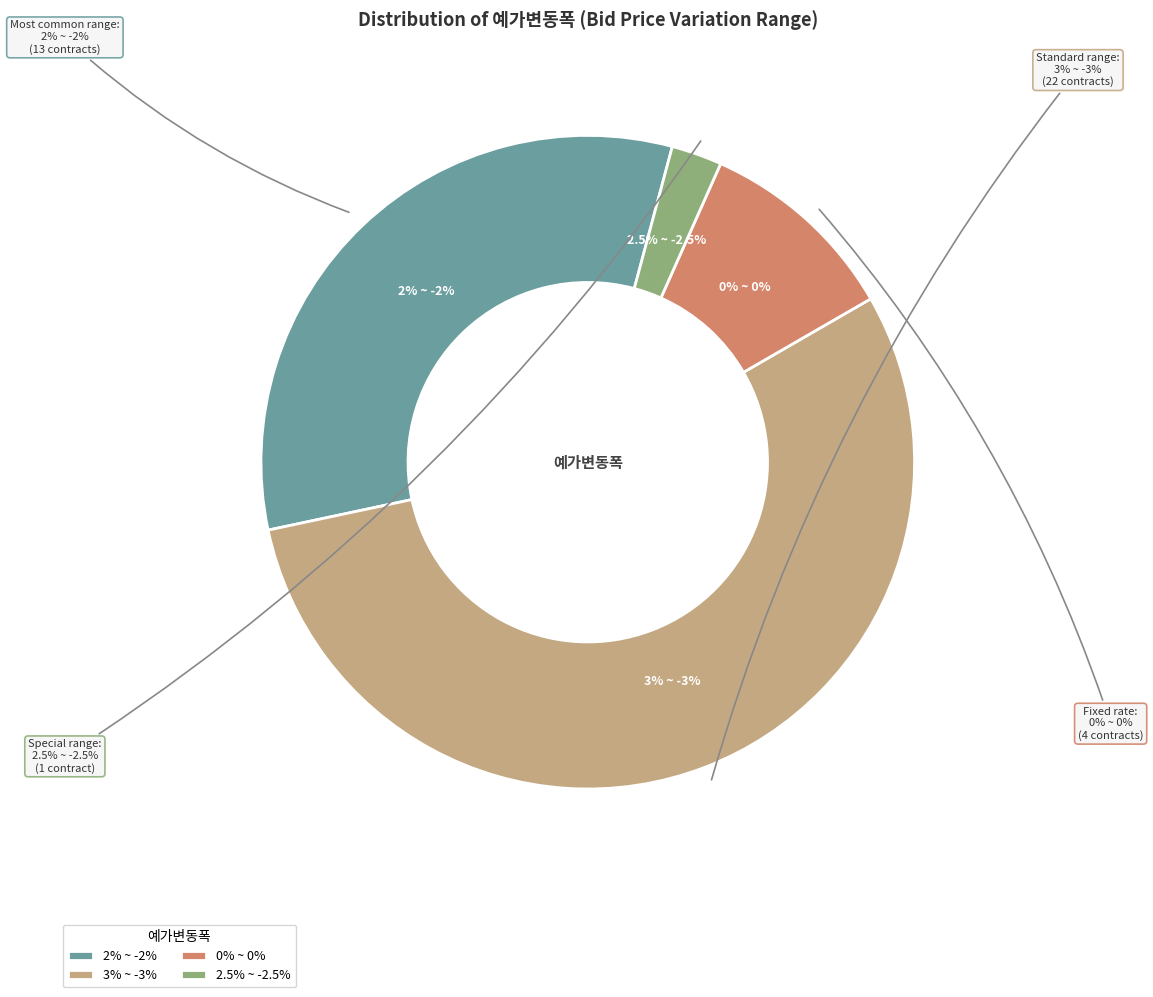

True or false: 3% ~ -3% accounts for 55% of the total.

True